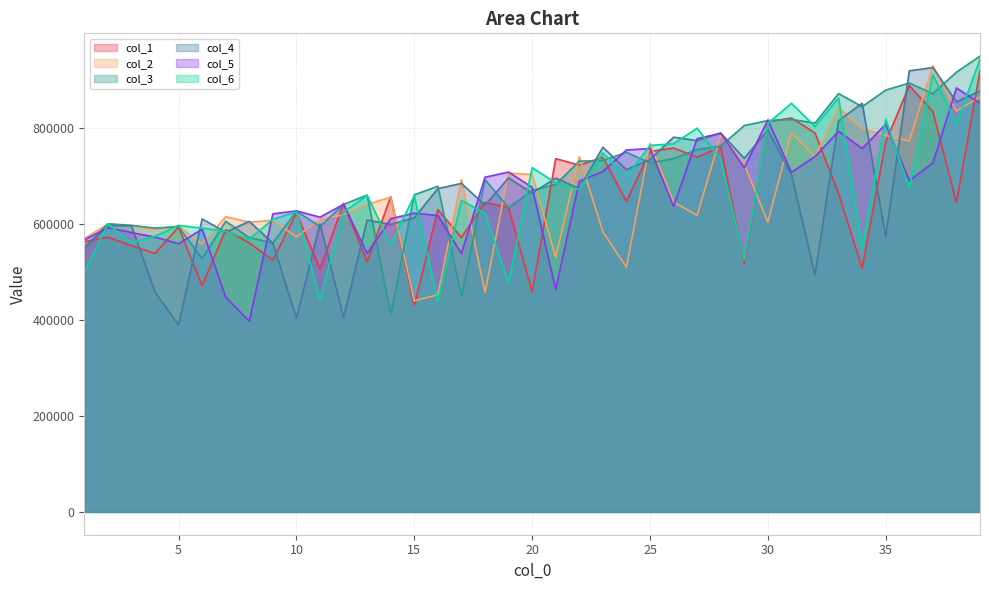

The col_1 series shows 639707 at 15. True or false?

False